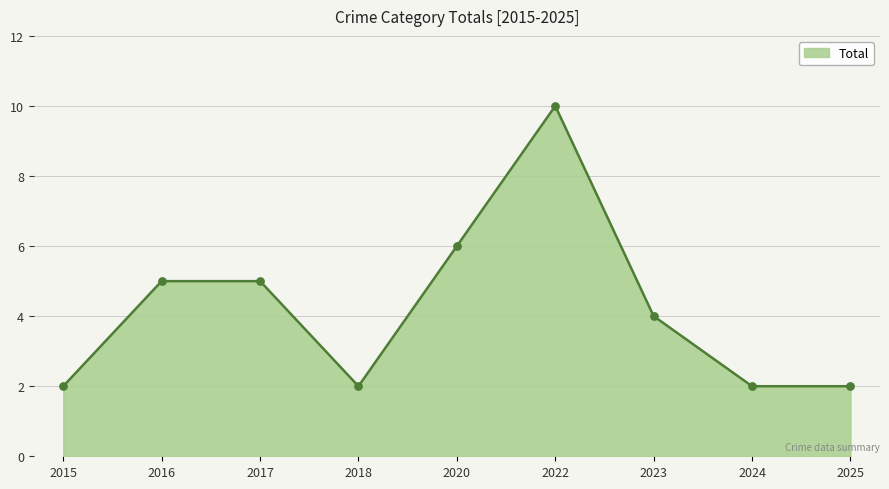

What is the ratio of the value at 2016 to the value at 2017?

1.0